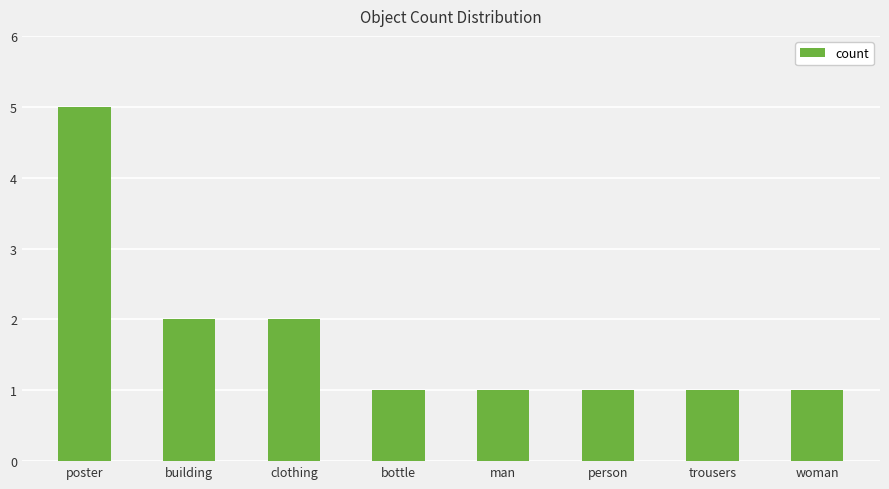

Which has a higher value, clothing or person?

clothing